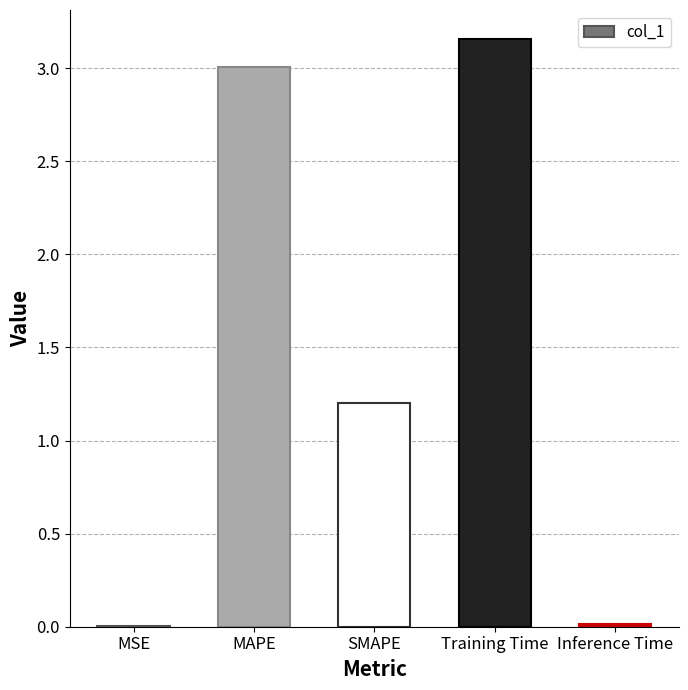

Which has a higher value, SMAPE or Training Time?

Training Time